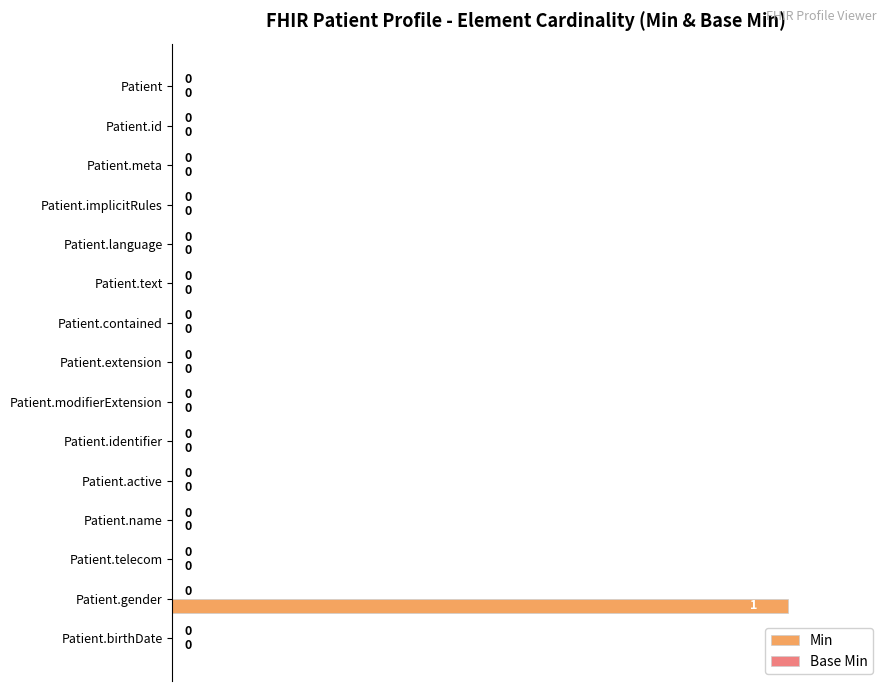

Which category has the highest value across all series?

Patient.gender